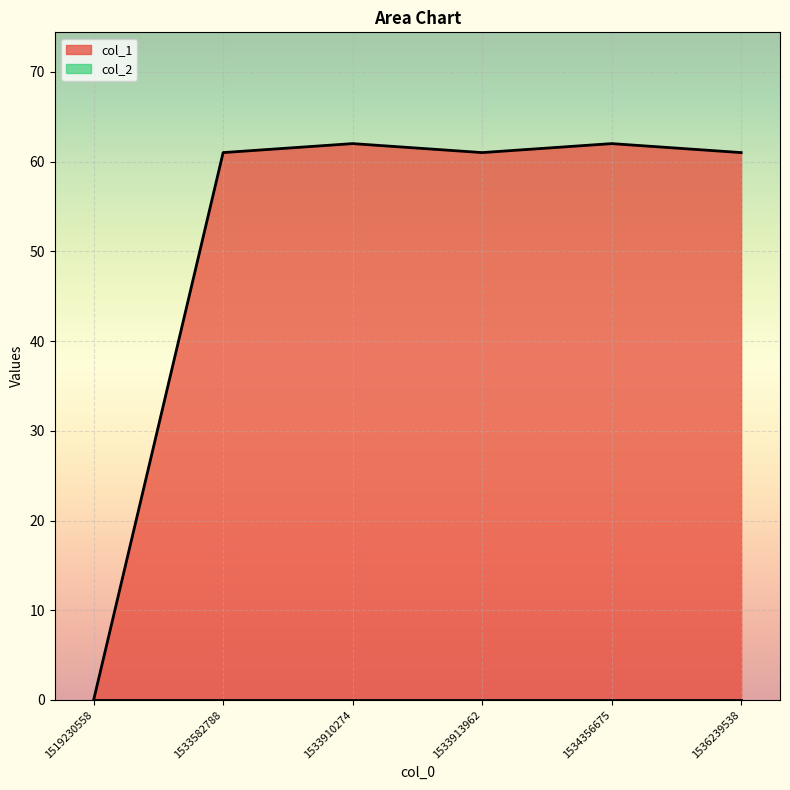

How many lines are shown in the chart?

2